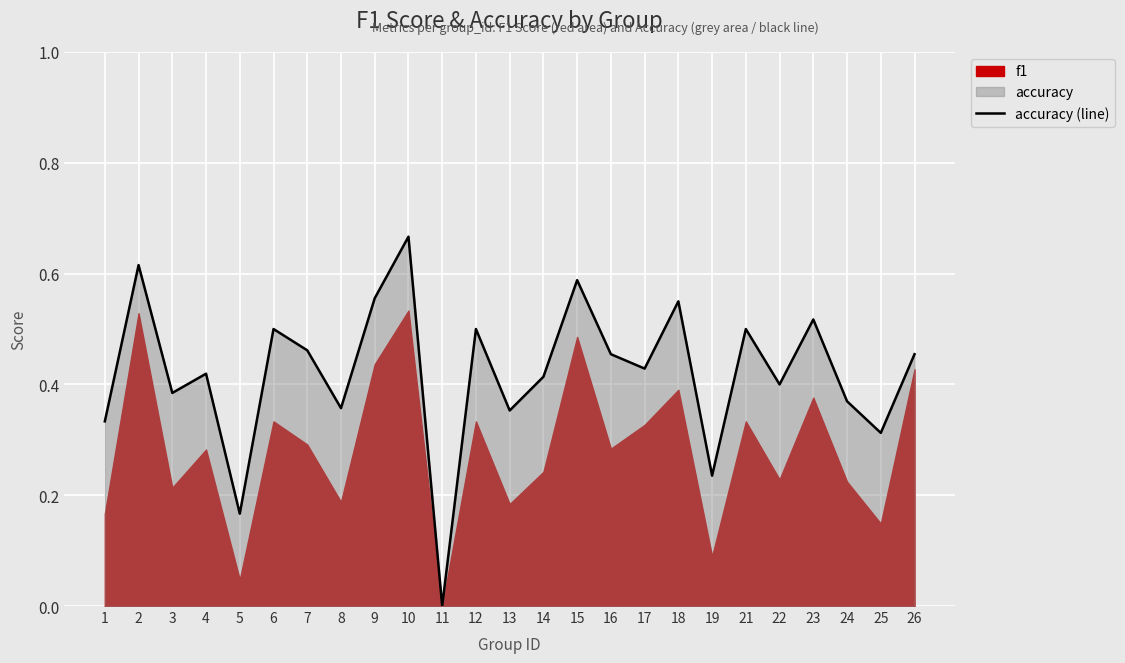

Reading right to left, list all the values displayed in this chart.

26=0.5	25=0.3	24=0.4	23=0.5	22=0.4	21=0.5	19=0.2	18=0.6	17=0.4	16=0.5	15=0.6	14=0.4	13=0.4	12=0.5	11=0.0	10=0.7	9=0.6	8=0.4	7=0.5	6=0.5	5=0.2	4=0.4	3=0.4	2=0.6	1=0.3